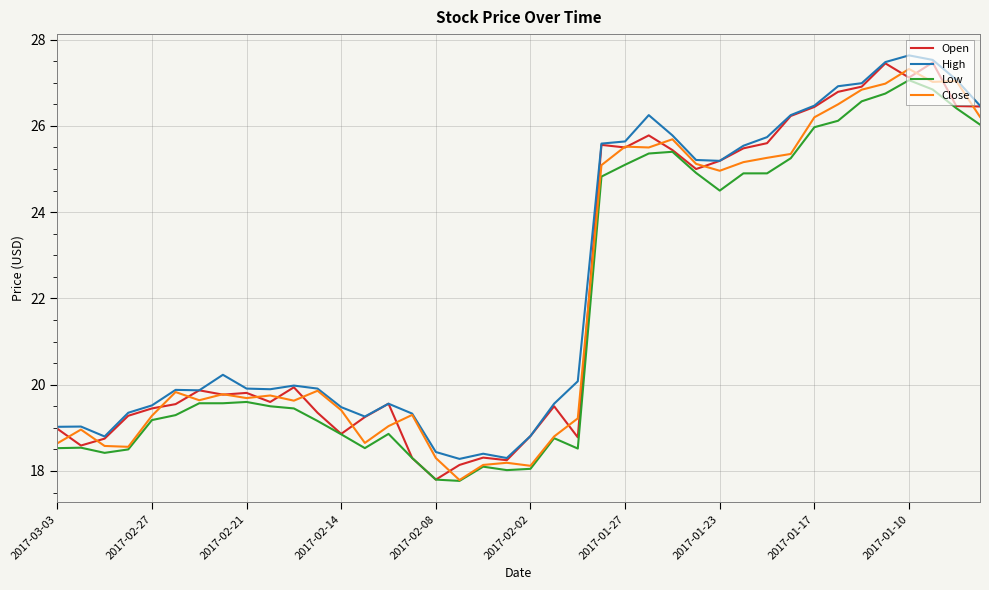

What is the greatest value displayed?

27.6